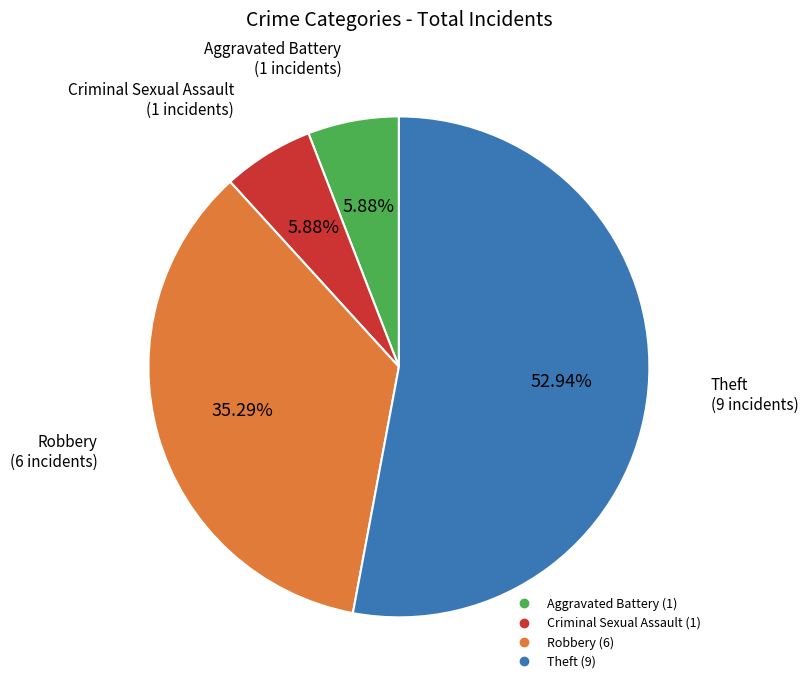

To the nearest percent, what percentage of the pie is Criminal Sexual Assault?

6%